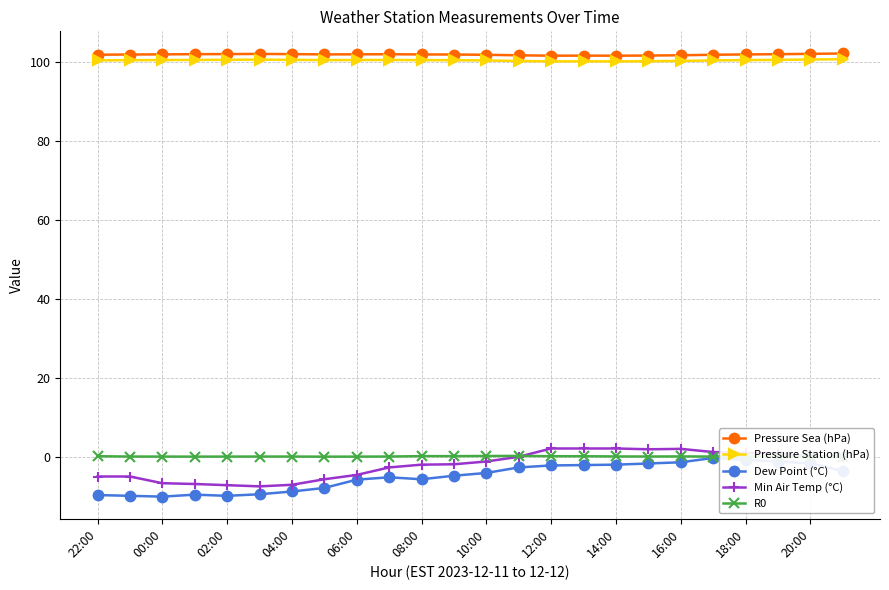

True or false: Pressure Station (hPa) and Dew Point (°C) intersect in this chart.

False